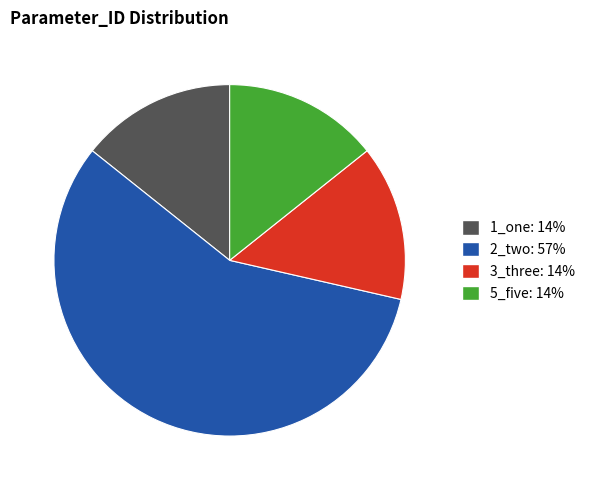

Does 3_three account for over 50% of the chart?

No